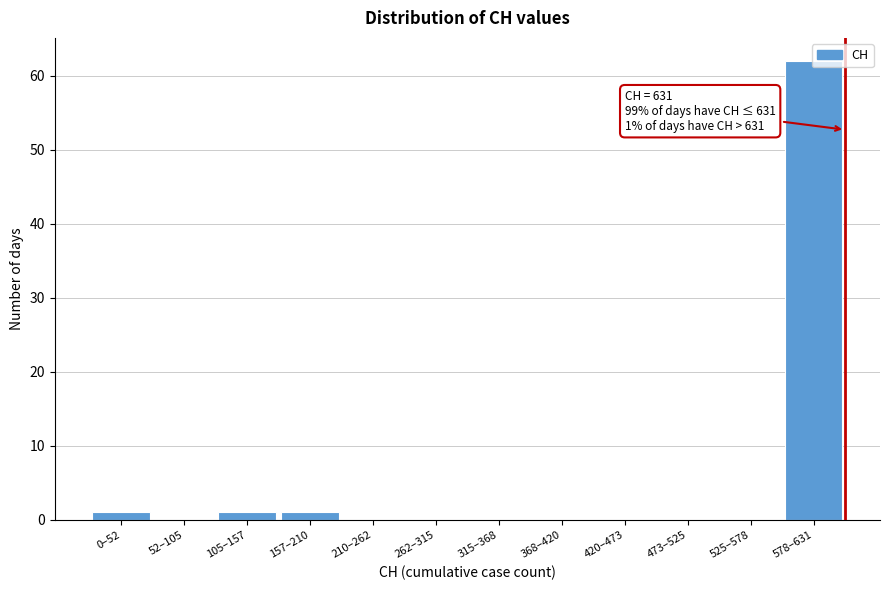

The chart shows a value of 62 at 578–631. True or false?

True